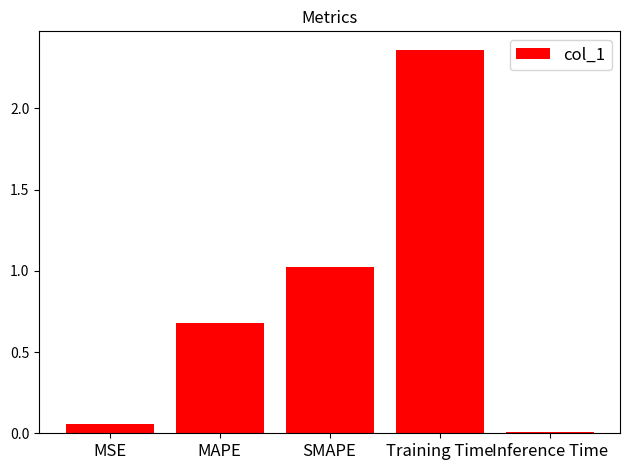

What is the label of the 5th bar from the left?

Inference Time